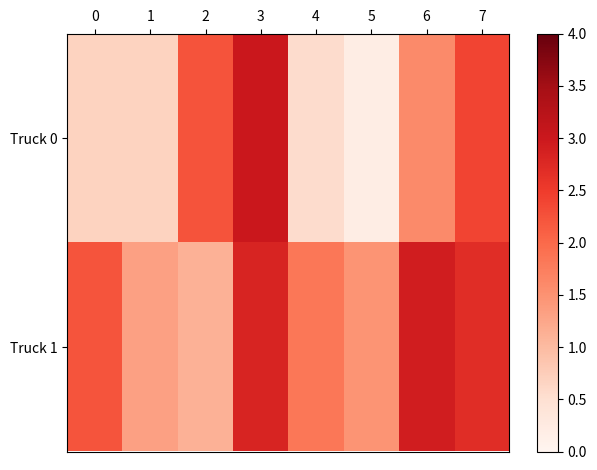

What is the minimum value shown in the chart?

0.2